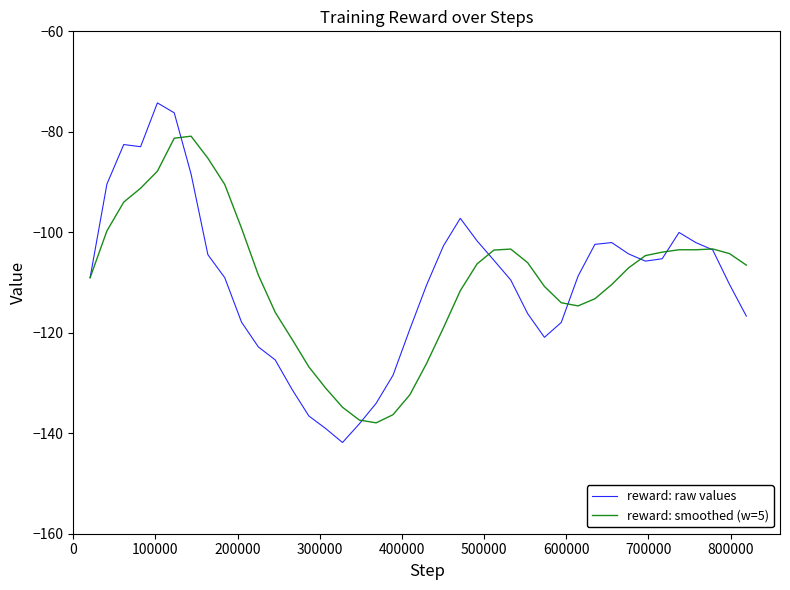

Rank the series by their maximum value, from highest to lowest.

reward: raw values, reward: smoothed (w=5)